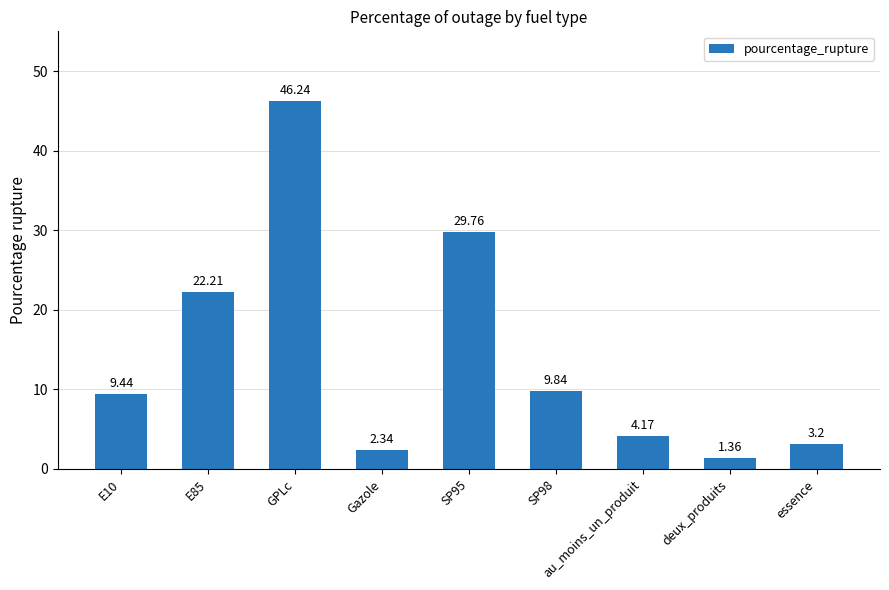

Are the bars grouped side by side (vs. stacked)?

No